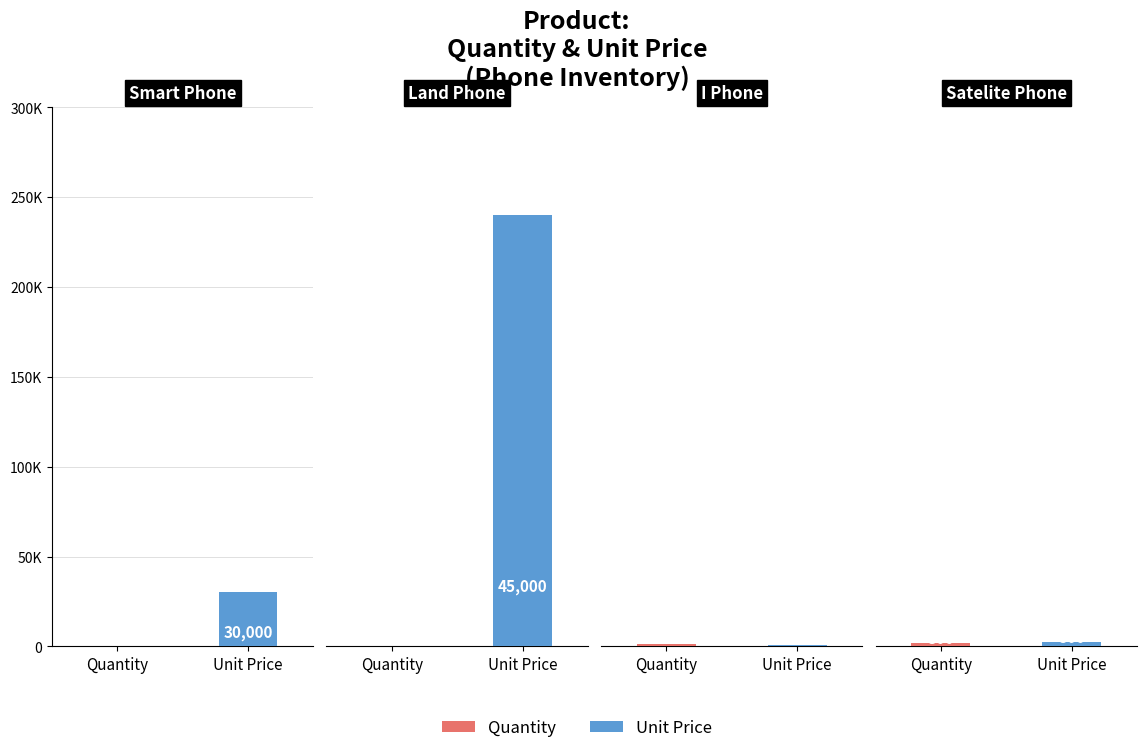

What is the value of the Unit Price bar at the 2nd from the left?

45000